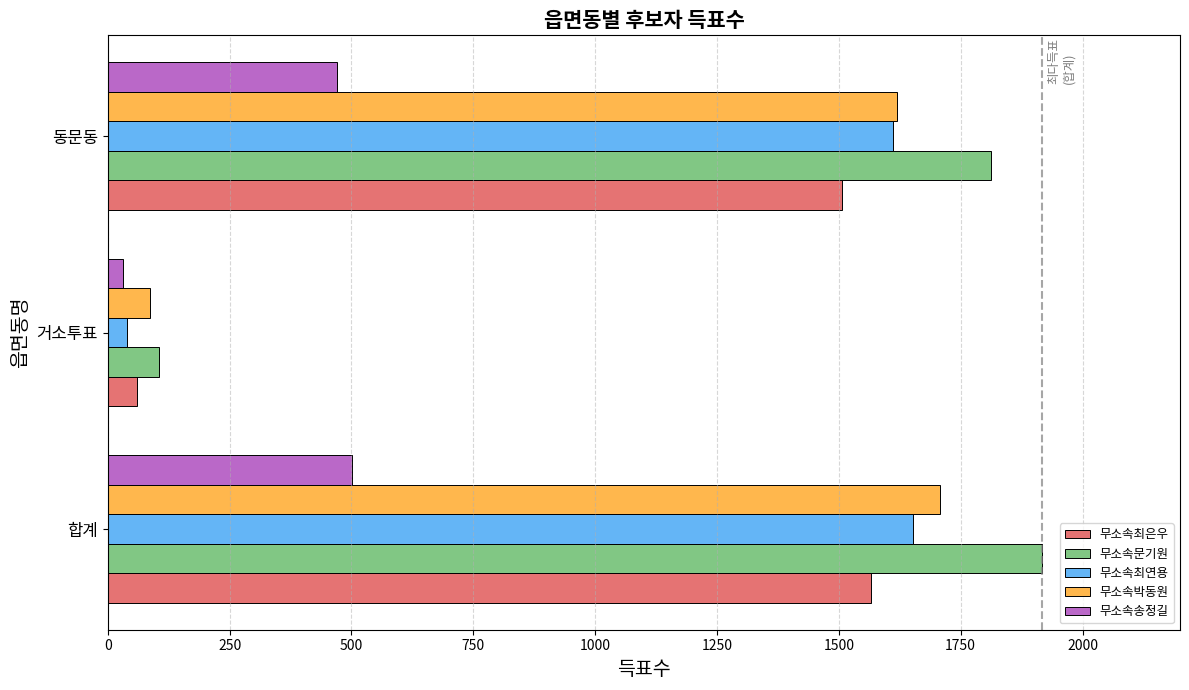

Is it true that 무소속송정길 equals 742 at 합계?

False